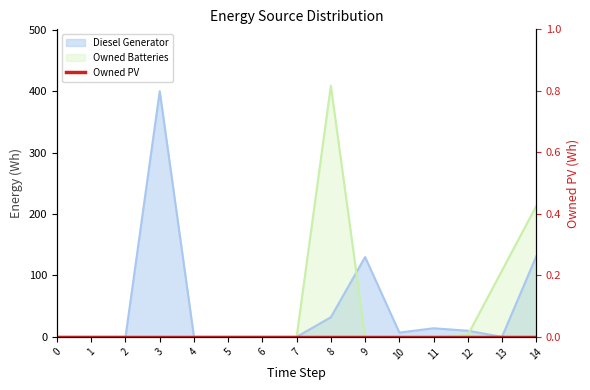

At which label is Diesel Generator closest to 200?

14